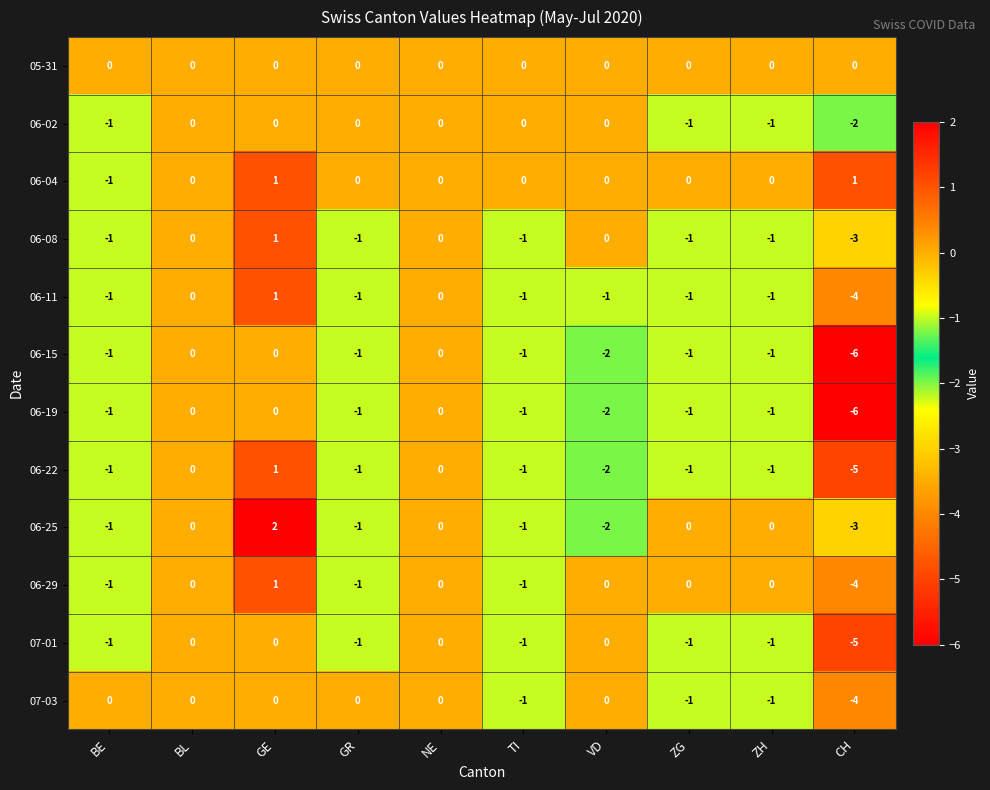

How many data points in 06-11 are above -1?

3